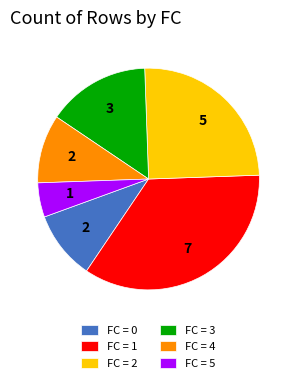

True or false: FC = 3 accounts for 15% of the total.

True